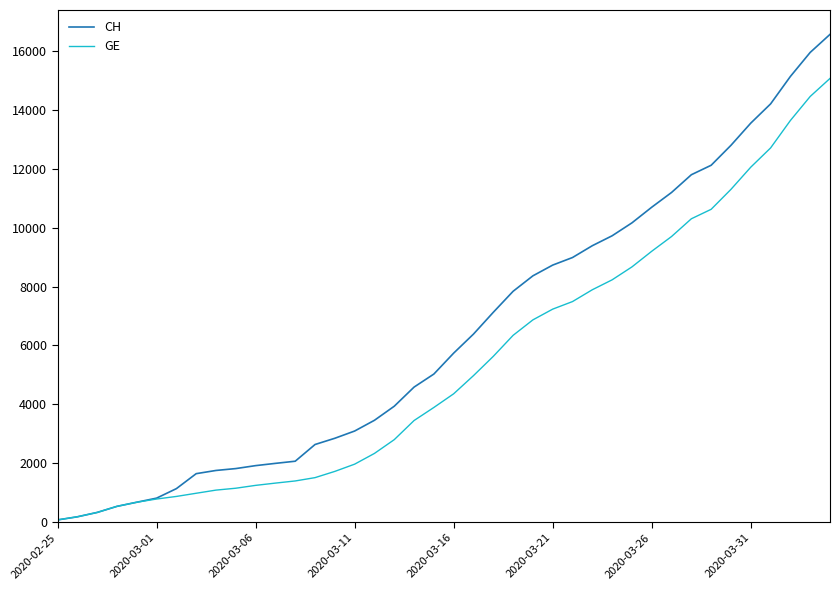

What is the highest value of the CH series?

16574